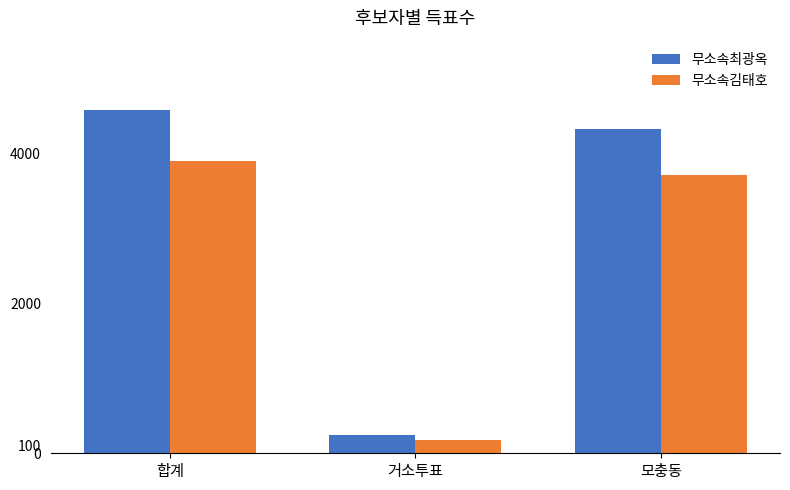

Reading left to right, list all the values displayed in this chart.

무소속최광옥: 합계=4572	거소투표=245	모충동=4319
무소속김태호: 합계=3897	거소투표=178	모충동=3714